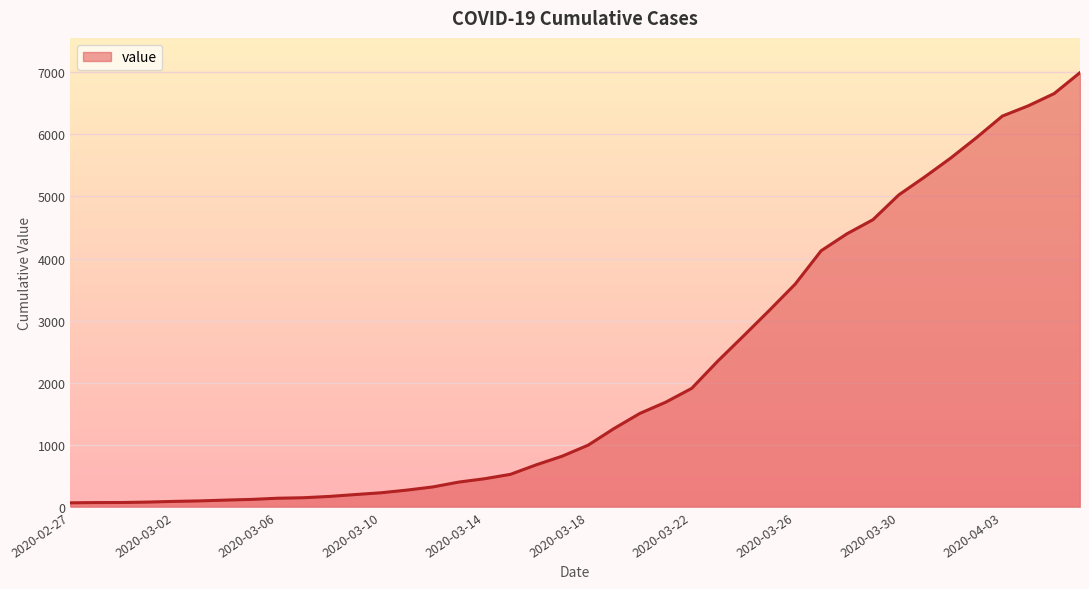

What is the maximum value shown in the chart?

6995